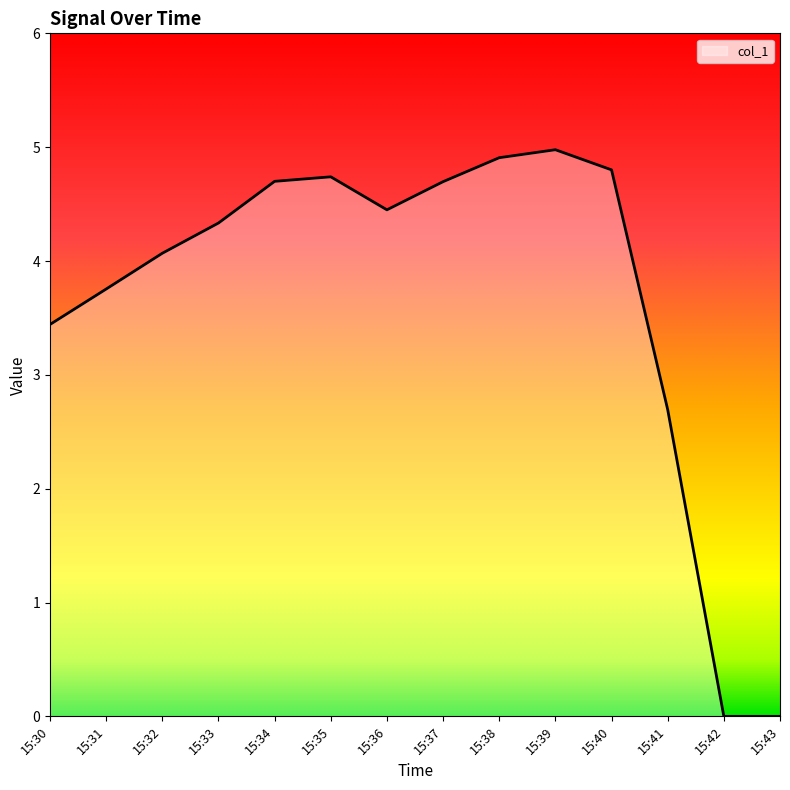

Which has a higher value, 15:32 or 15:43?

15:32